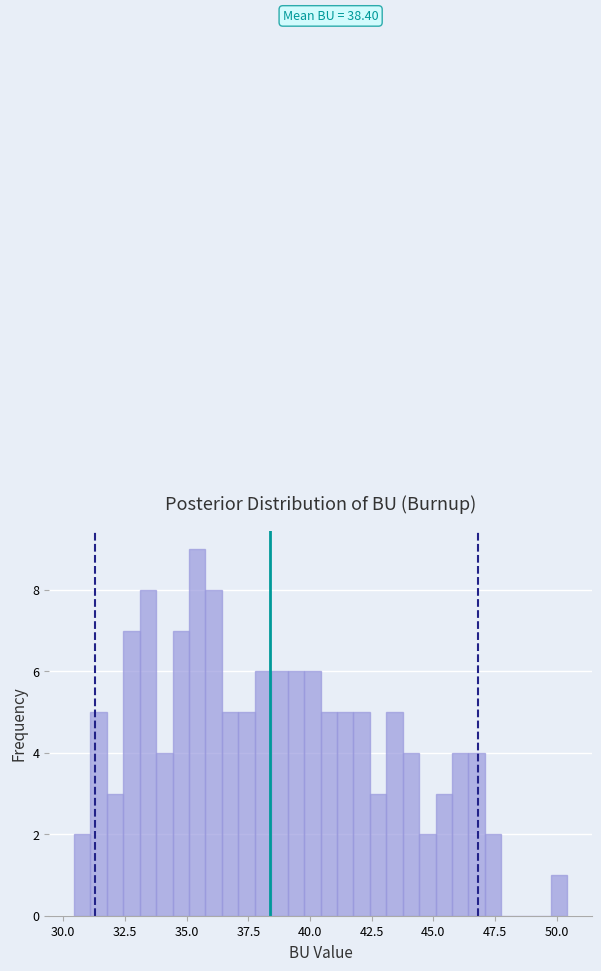

Around what value on the x-axis is the tallest bar? Give the approximate position of its centre, as read against the axis.

35.5